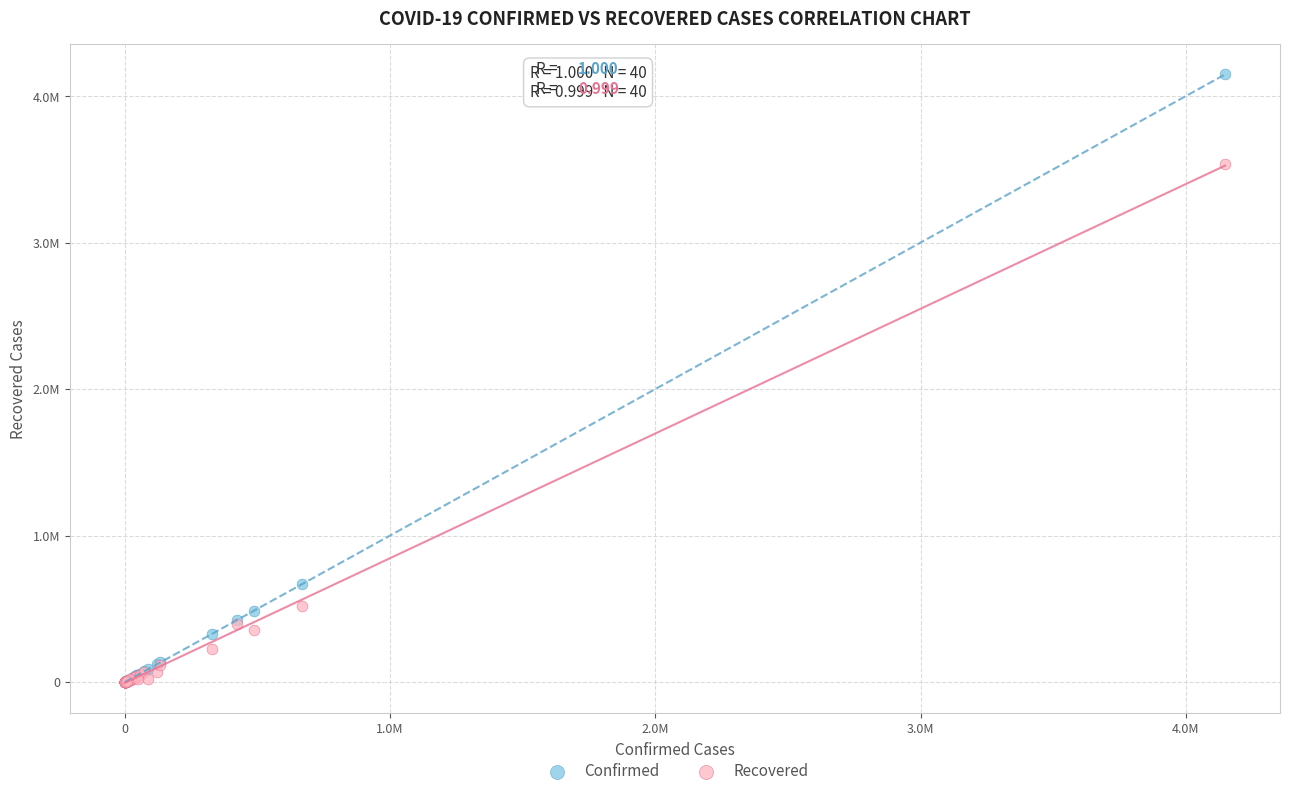

Which series contains the highest Y value?

Confirmed